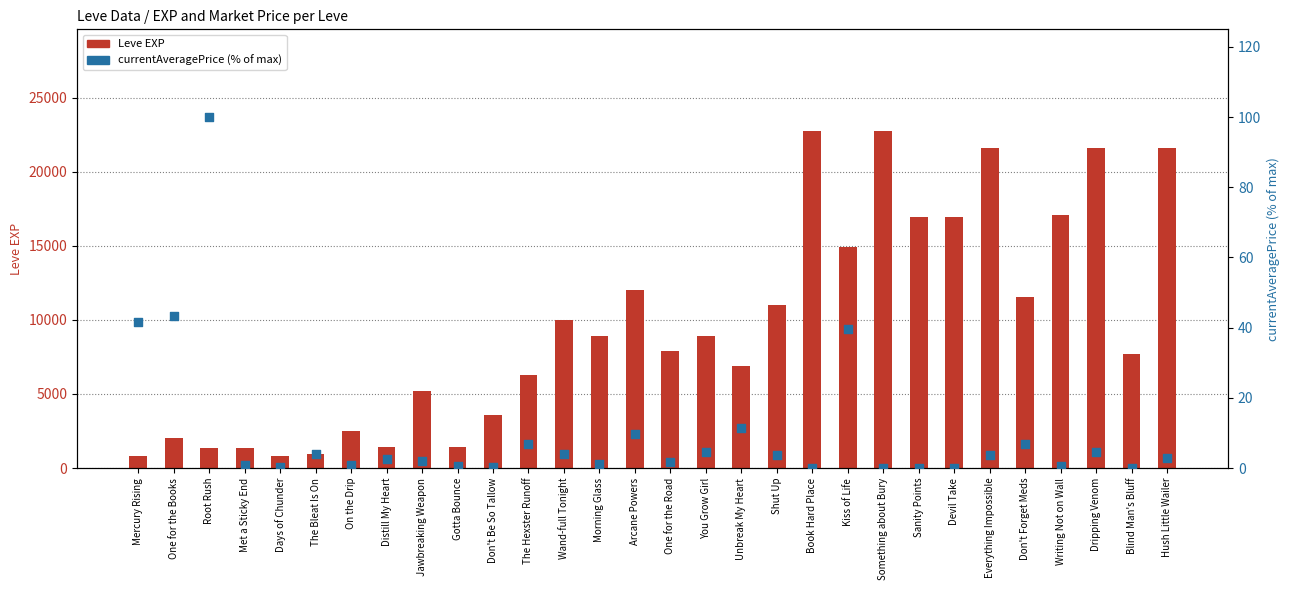

Is the value of currentAveragePrice at Something about Bury greater than the value of Leve EXP at Don't Forget Meds?

No